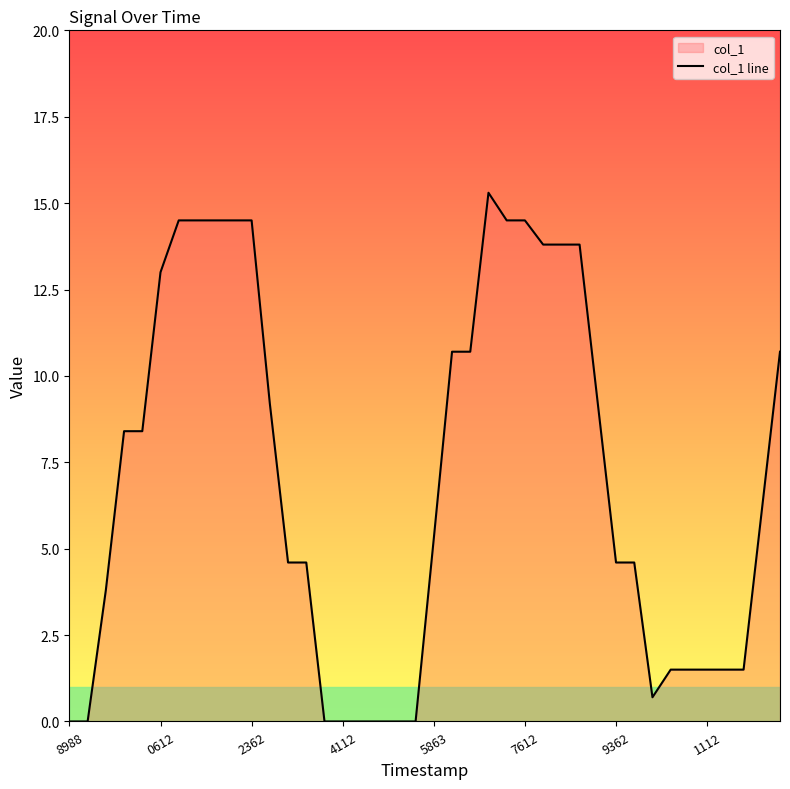

The value at 29 is 9.2. True or false?

True